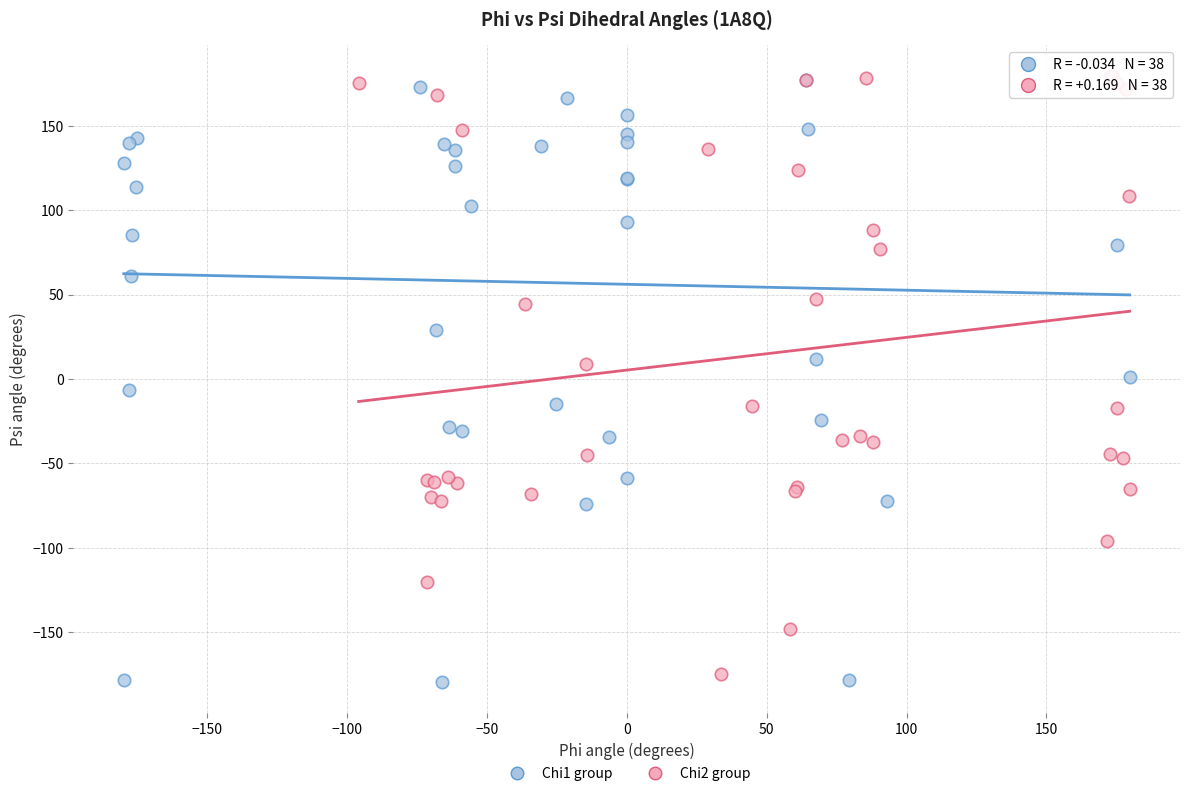

What are all the series names shown in the legend?

Chi1 group, Chi2 group